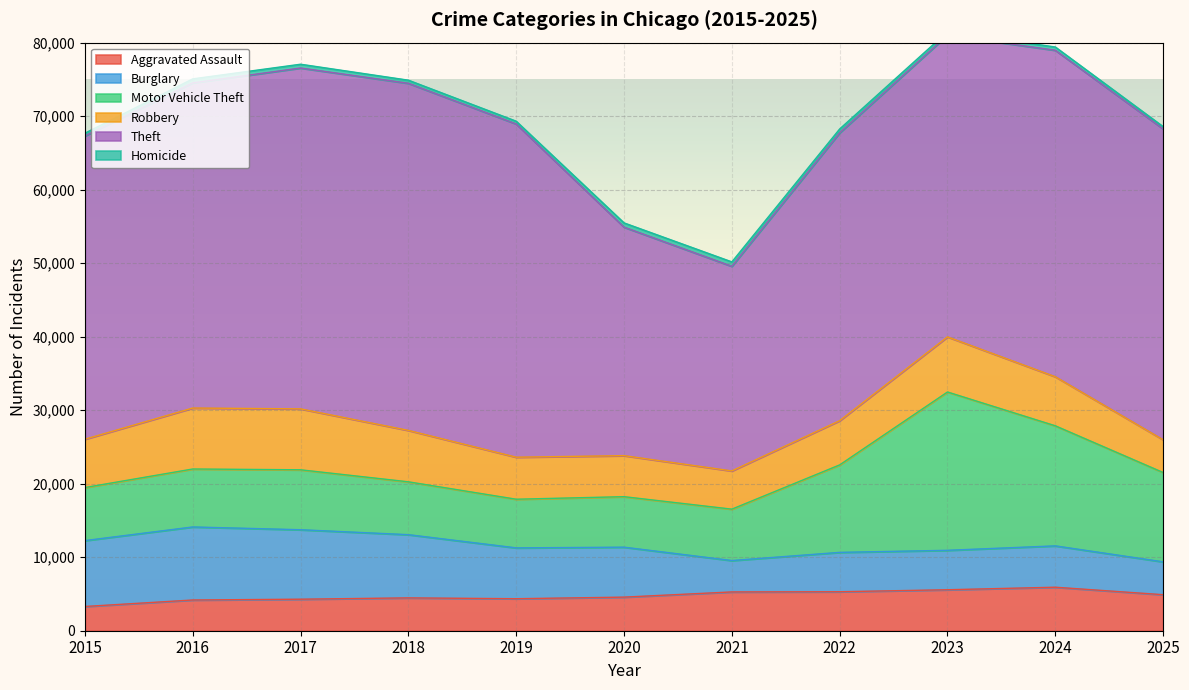

Reading right to left, list all the values displayed in this chart.

Aggravated Assault: 4901	5918	5574	5303	5277	4570	4353	4468	4288	4180	3297
Burglary: 4471	5625	5365	5355	4271	6795	6918	8598	9451	9936	8963
Motor Vehicle Theft: 12150	16333	21537	11900	6990	6870	6617	7190	8153	7884	7218
Robbery: 4452	6674	7499	6014	5200	5582	5718	6996	8289	8294	6573
Theft: 42288	44414	41042	39159	27836	31083	45327	47216	46368	44229	41260
Homicide: 311	443	473	526	599	579	379	425	514	547	373